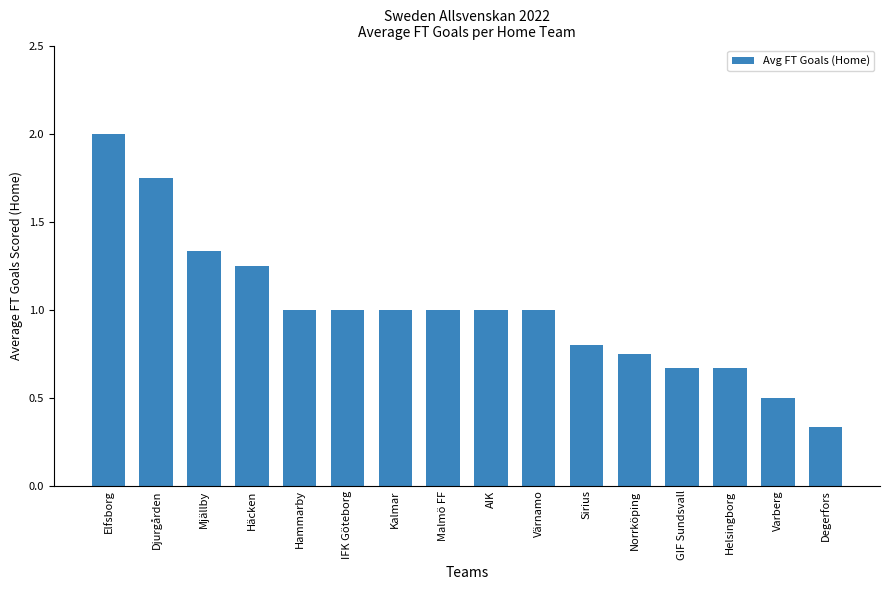

What value does the data have at IFK Göteborg?

1.0